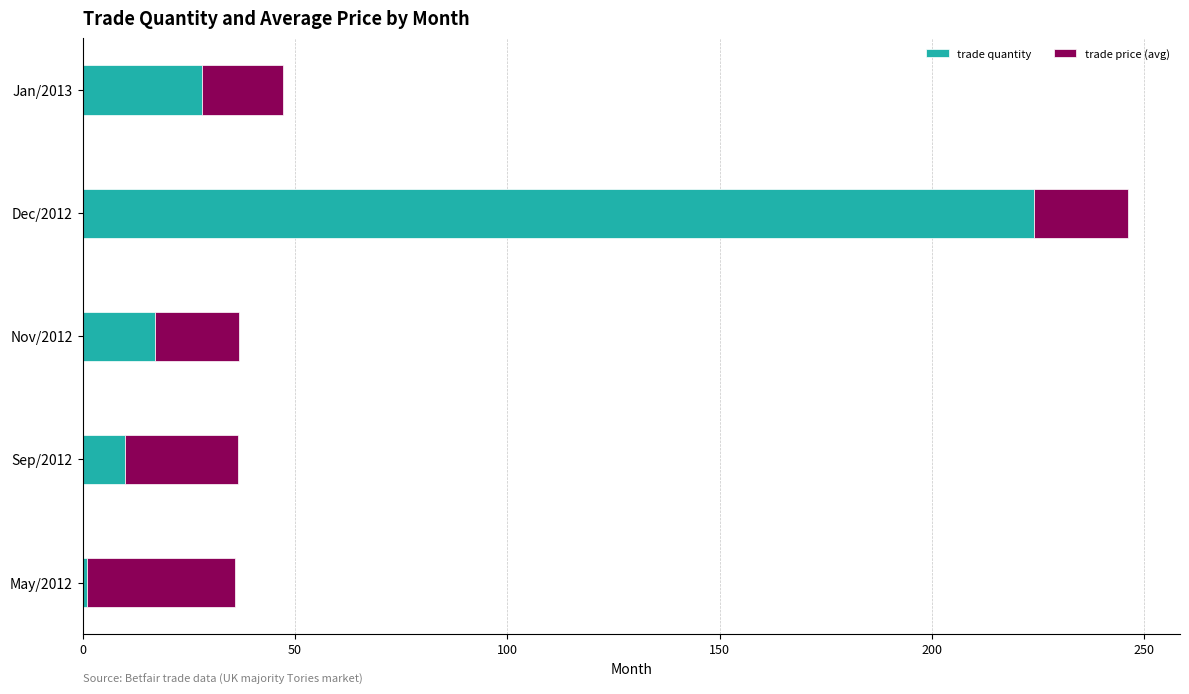

The trade quantity series shows 17.0 at Nov/2012. True or false?

True